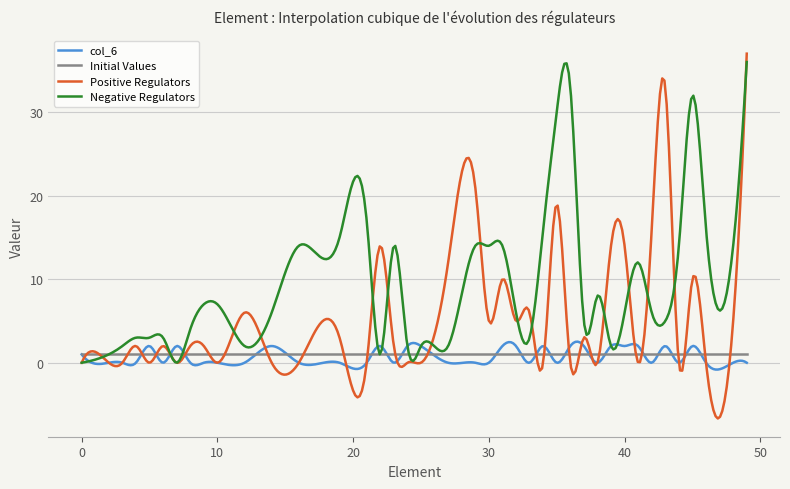

What are all the series names shown in the legend?

col_6, Initial Values, Positive Regulators, Negative Regulators